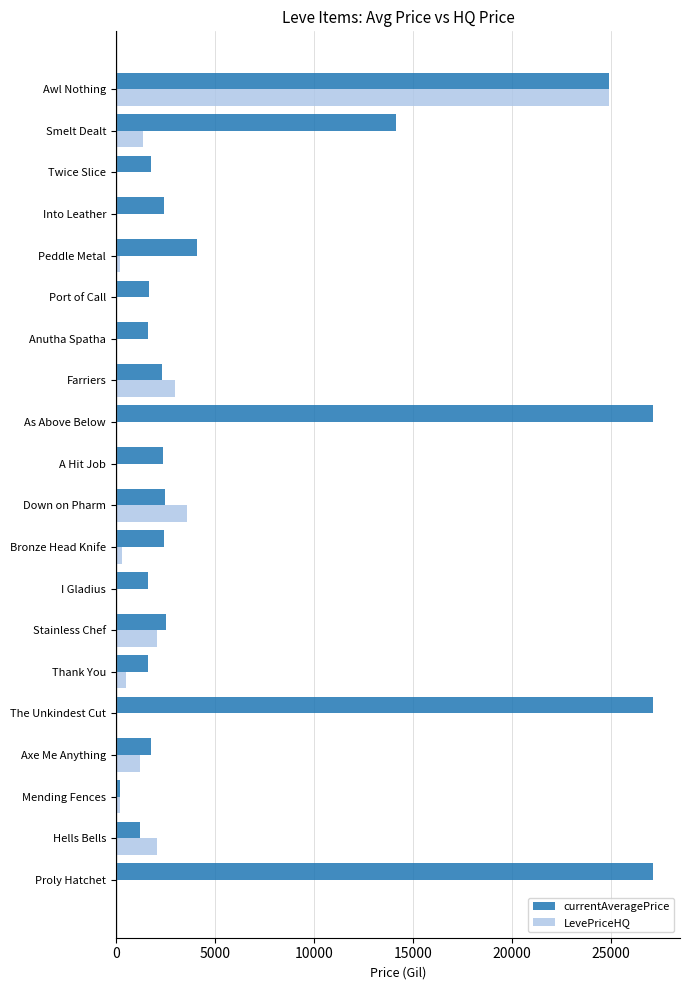

Where is LevePriceHQ nearest to the value 12437?

Down on Pharm